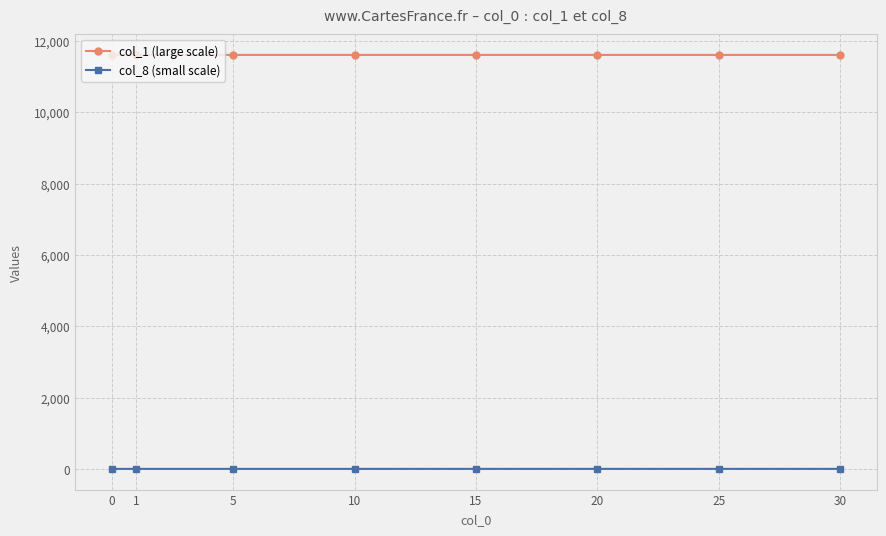

True or false: col_1 (large scale) and col_8 (small scale) cross at least once.

False